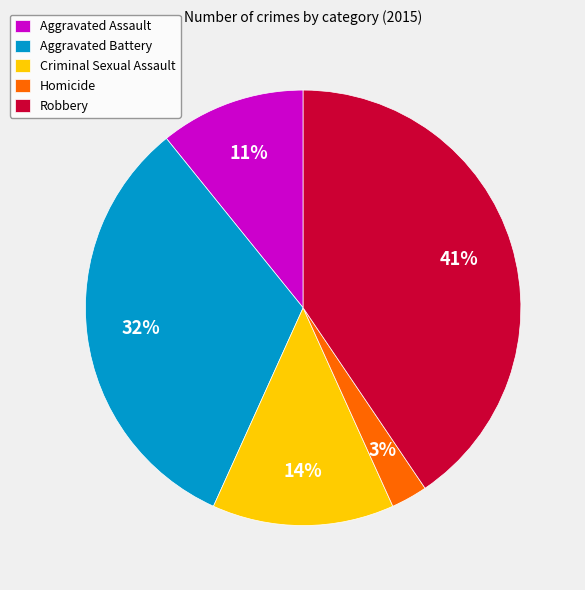

Do Criminal Sexual Assault and Aggravated Assault together represent more than half of the pie?

No